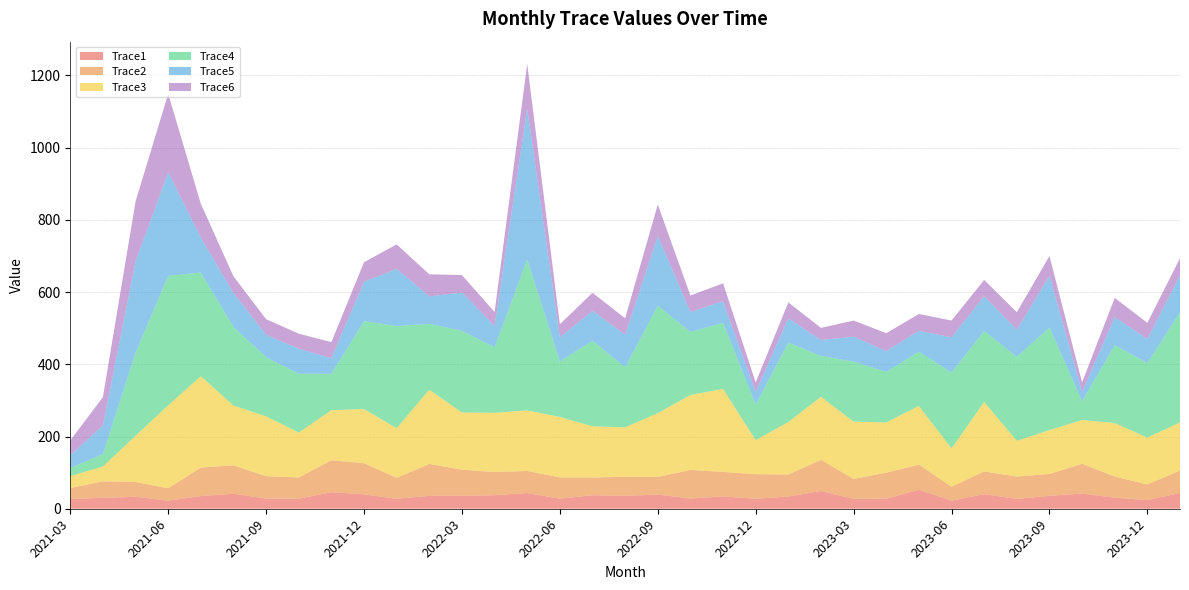

Reading right to left, what are all the values shown in this chart?

Trace1: 43.7	24.0	30.5	42.1	35.9	27.2	40.4	22.3	52.7	27.8	27.4	49.1	33.9	27.6	34.0	28.2	39.3	35.6	37.4	27.7	43.4	37.4	35.7	35.7	27.5	39.9	45.9	27.7	28.1	41.4	35.0	22.3	33.1	30.1	27.3
Trace2: 62.0	43.3	58.6	82.3	60.6	61.9	62.8	38.7	69.4	72.1	55.0	86.4	60.7	68.1	68.0	79.2	48.8	53.0	49.1	58.8	61.2	64.2	72.4	88.4	58.1	86.2	88.4	58.9	62.1	78.5	79.2	34.3	41.1	46.0	30.1
Trace3: 133.4	129.8	148.4	121.3	121.3	99.1	192.5	106.1	162.6	139.0	159.0	174.3	145.5	94.3	229.8	207.6	176.7	136.9	141.8	167.7	167.7	164.1	158.4	205.5	137.6	150.0	138.6	124.5	165.7	166.0	252.9	229.8	127.9	41.1	33.1
Trace4: 304.9	206.6	215.3	51.9	283.7	232.5	196.3	210.0	150.2	140.0	165.8	113.3	219.8	98.3	183.1	174.5	297.2	166.3	236.9	153.4	417.6	181.3	226.2	182.4	282.8	243.3	100.9	162.7	163.9	217.2	286.9	358.6	229.8	34.3	22.3
Trace5: 102.9	66.9	78.0	26.1	143.9	75.3	96.2	97.9	57.9	57.7	69.3	44.3	67.4	34.9	59.7	55.3	193.5	90.1	82.7	67.2	417.7	59.2	106.0	76.3	158.0	109.5	43.1	69.1	62.2	94.0	96.5	286.9	252.9	79.2	35.0
Trace6: 47.0	44.2	53.0	26.2	54.4	48.1	45.2	46.2	46.4	49.4	44.6	33.4	44.0	26.4	49.5	45.6	86.9	45.5	50.1	36.0	124.2	38.4	48.4	60.9	68.0	53.6	44.5	41.9	42.9	46.4	94.0	217.2	166.0	78.5	41.4